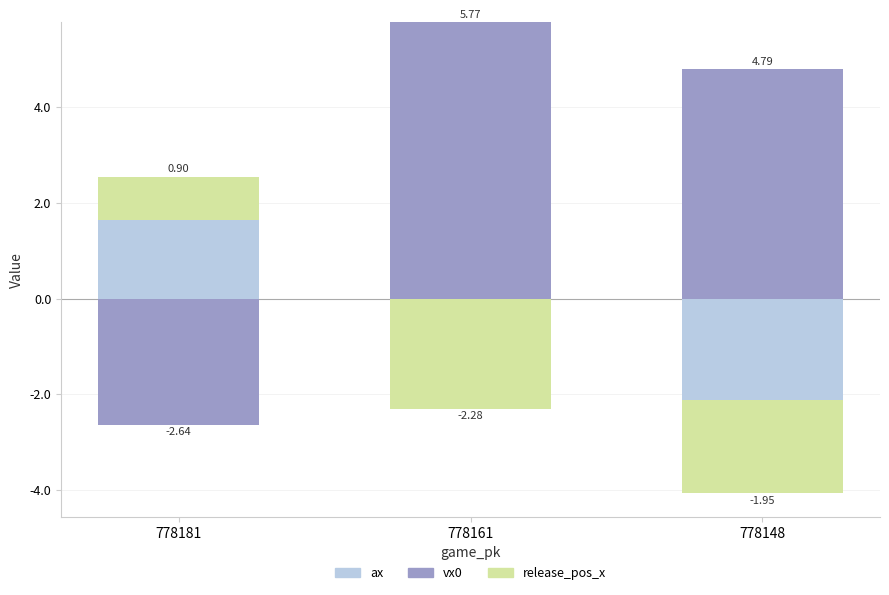

True or false: vx0 has a value of 3.2 at 778148.

False